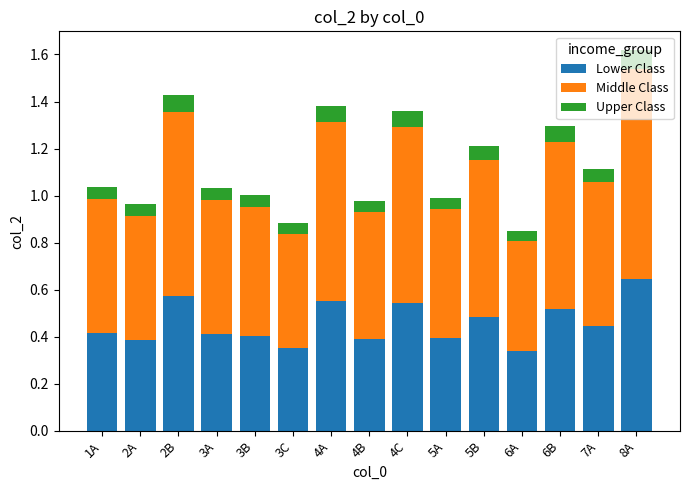

Count the Lower Class values in the range 0 to 1.

15